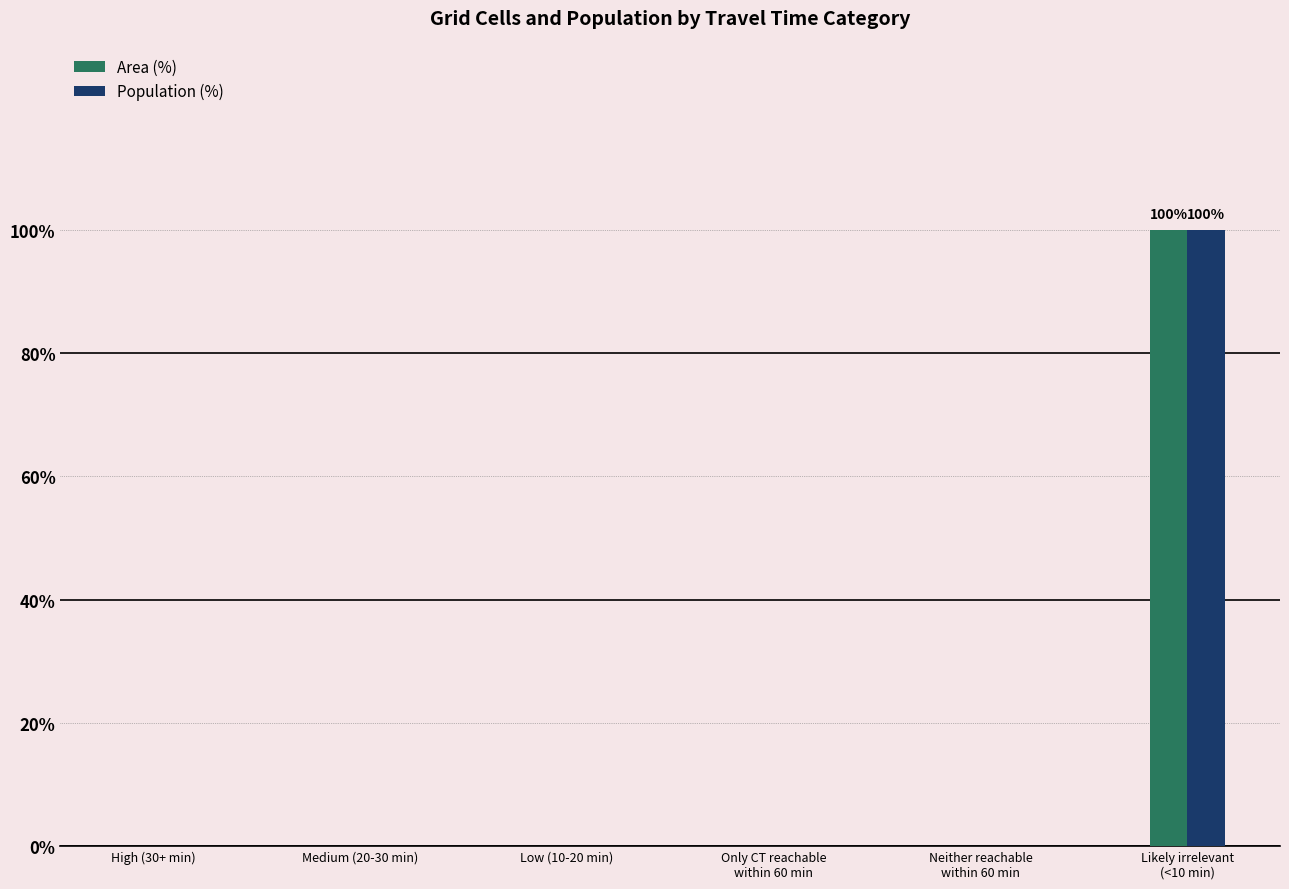

What is the average value of the Area (%) series?

17